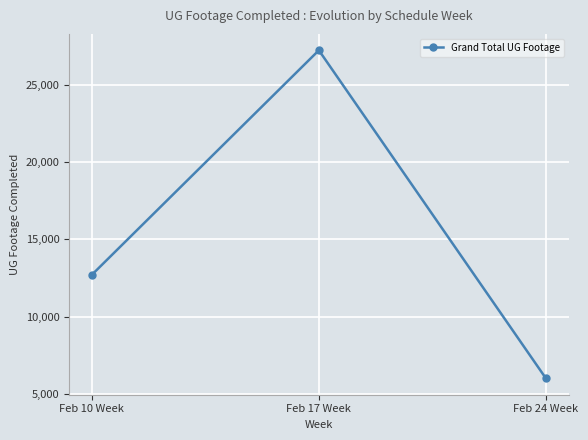

Count the values in the range 6036 to 27211.

3